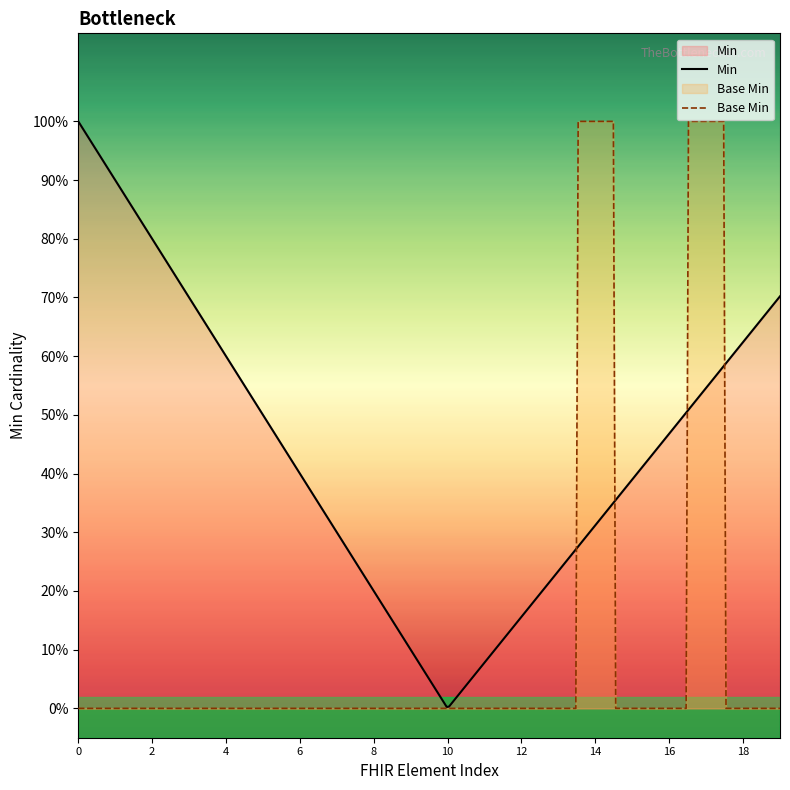

Count the Base Min values in the range 0 to 1.

20